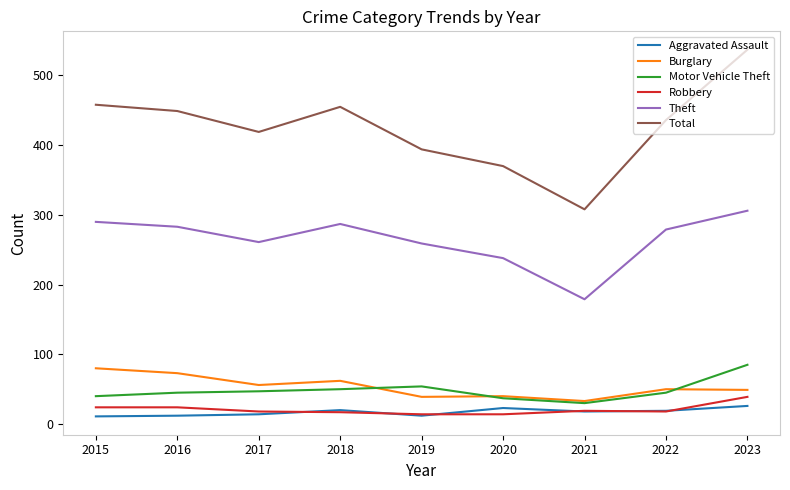

At which label does Theft reach its minimum?

2021